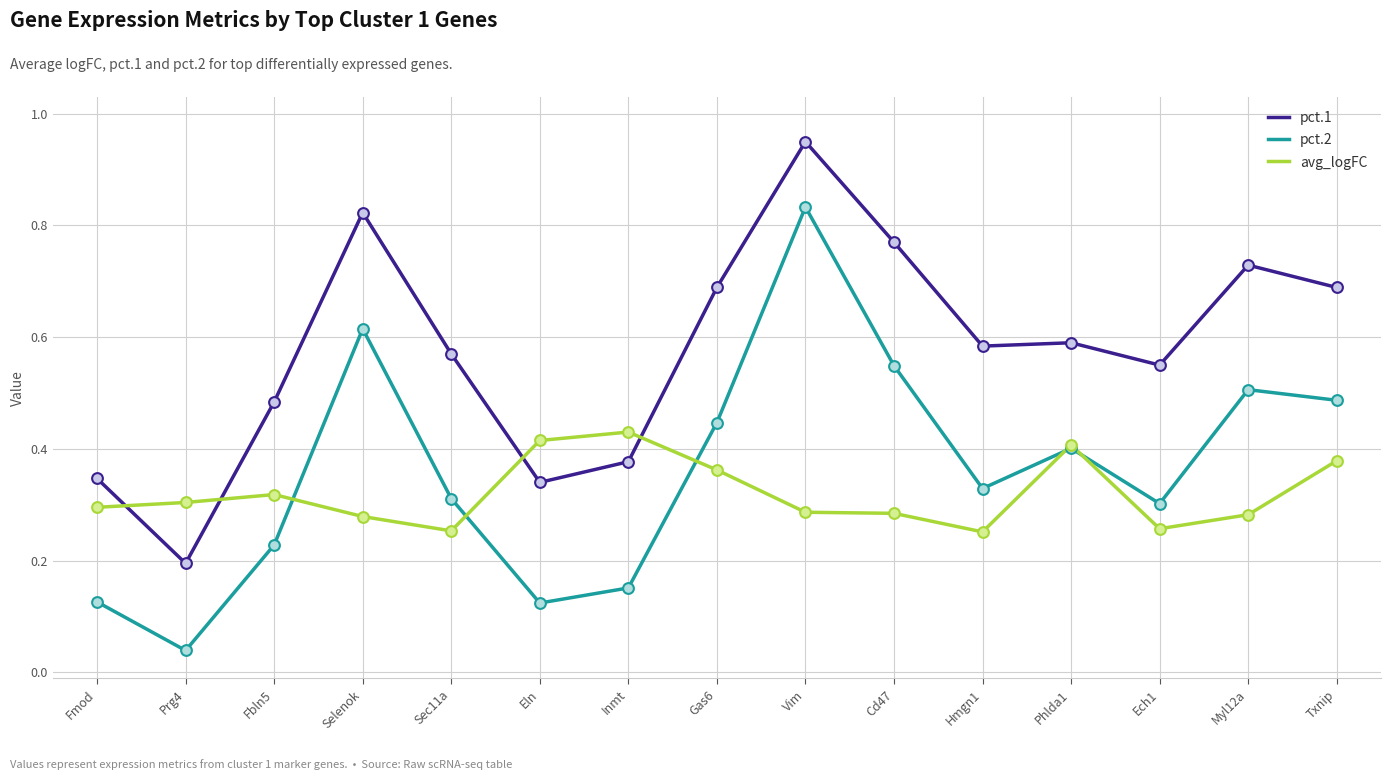

At which category is the sum across all series the highest?

Vim